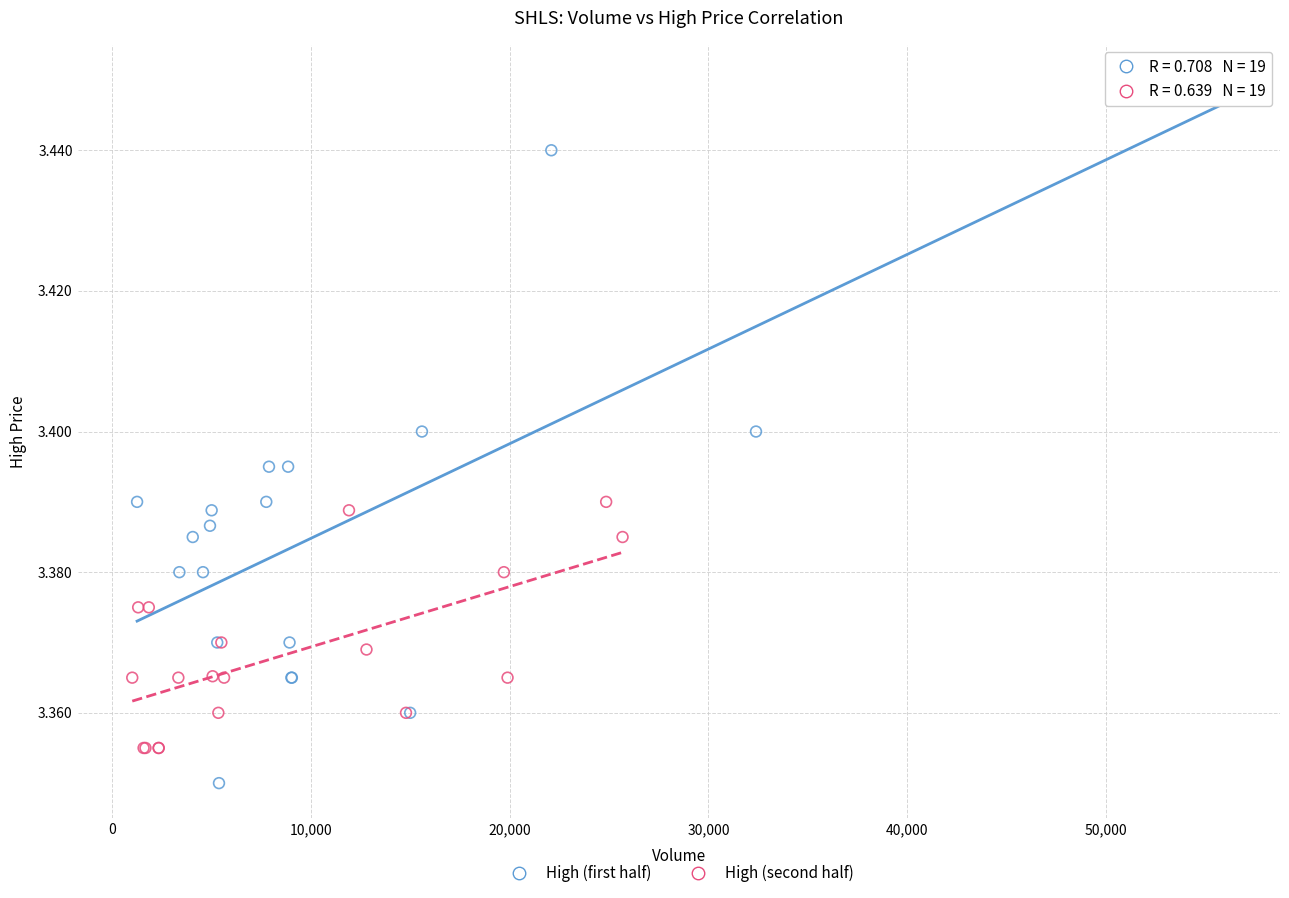

Which series reaches the minimum Y coordinate?

High (first half)